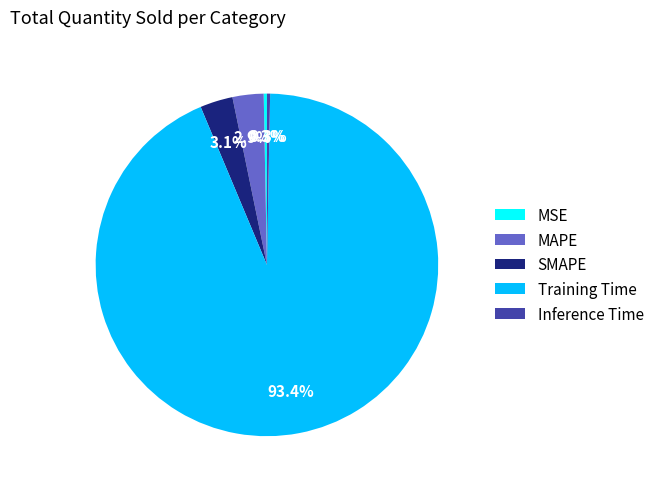

To the nearest percent, what is the difference between the largest and smallest slice percentages?

93%